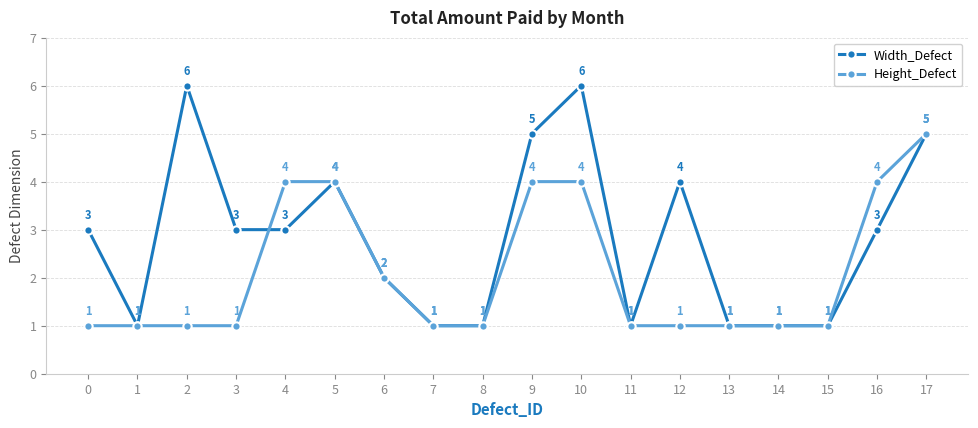

Reading left to right, list all the values displayed in this chart.

Width_Defect: 3	1	6	3	3	4	2	1	1	5	6	1	4	1	1	1	3	5
Height_Defect: 1	1	1	1	4	4	2	1	1	4	4	1	1	1	1	1	4	5